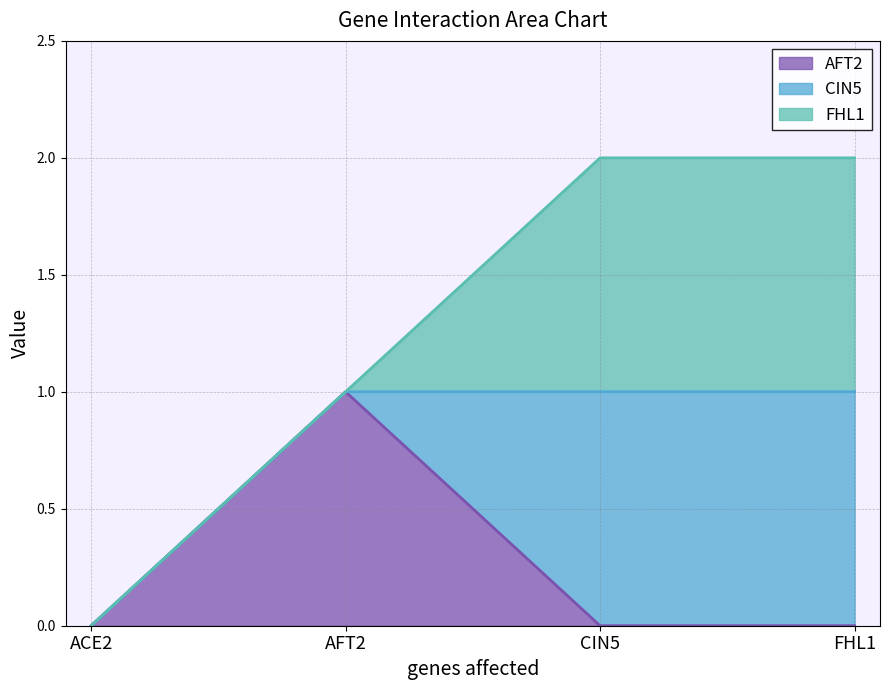

True or false: CIN5 and FHL1 intersect in this chart.

False